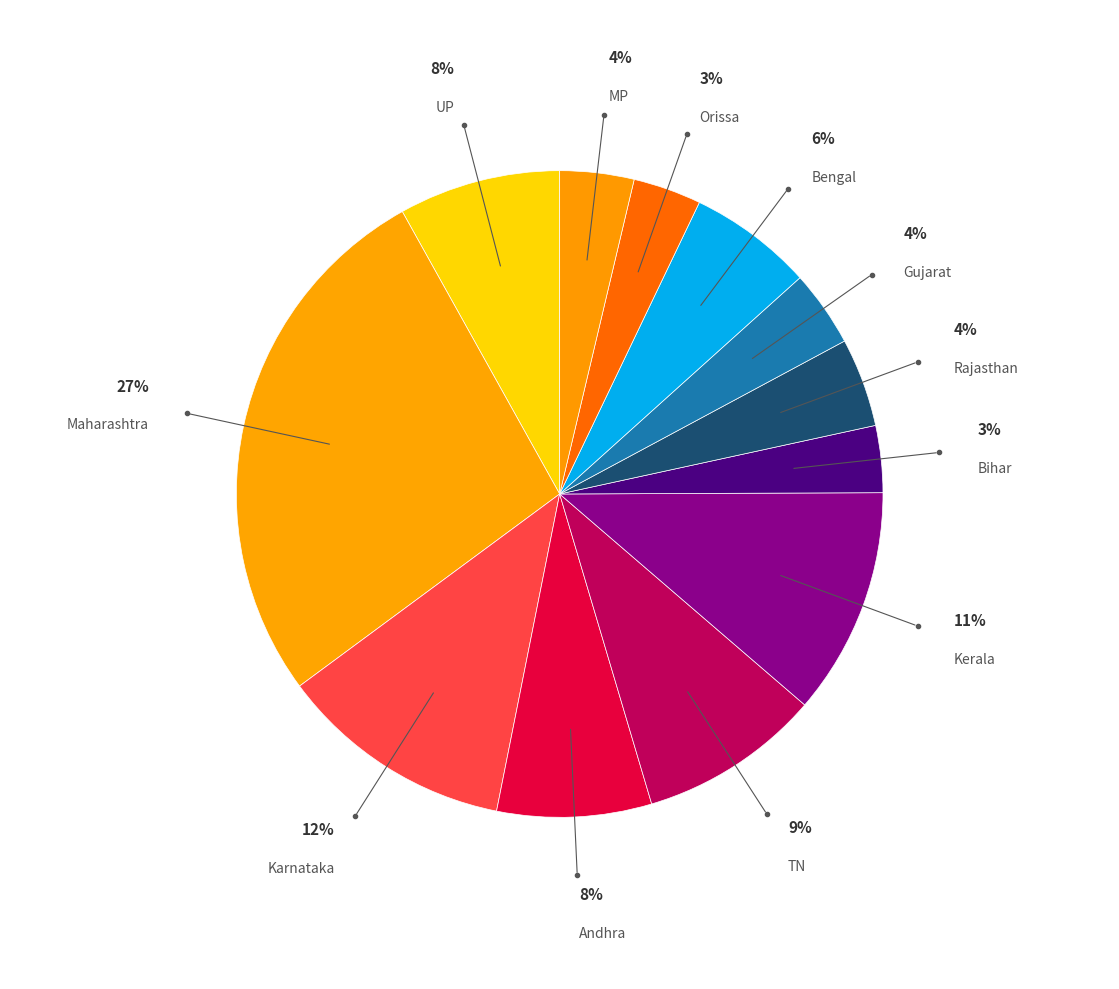

Which has a higher value, Maharashtra or Kerala?

Maharashtra